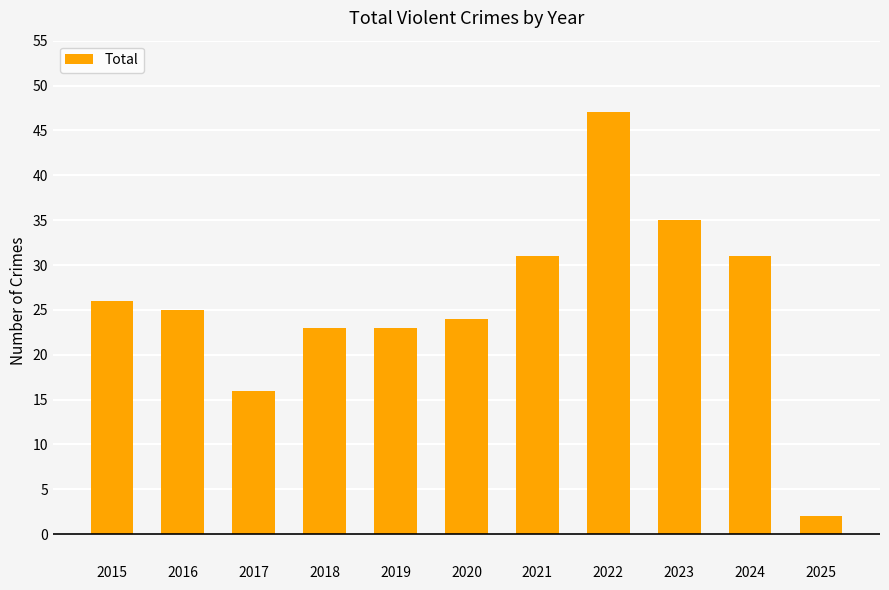

Which has a higher value, 2022 or 2015?

2022